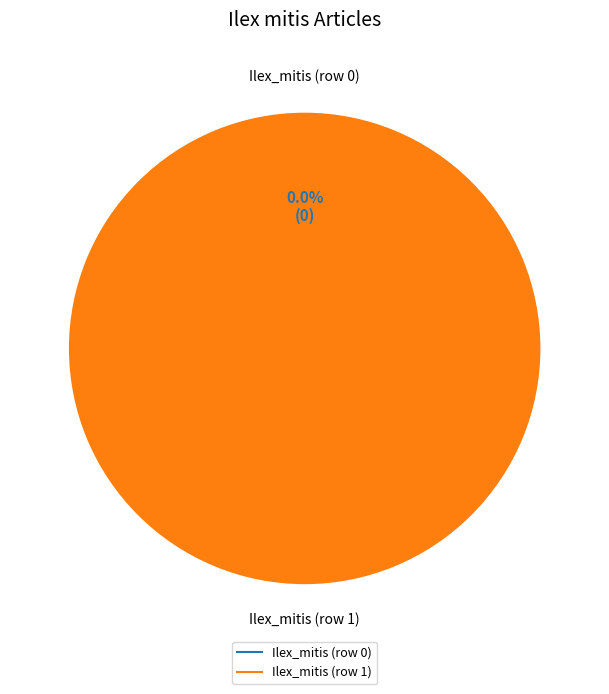

Which category has the smallest portion of the pie?

Ilex_mitis (row 0)